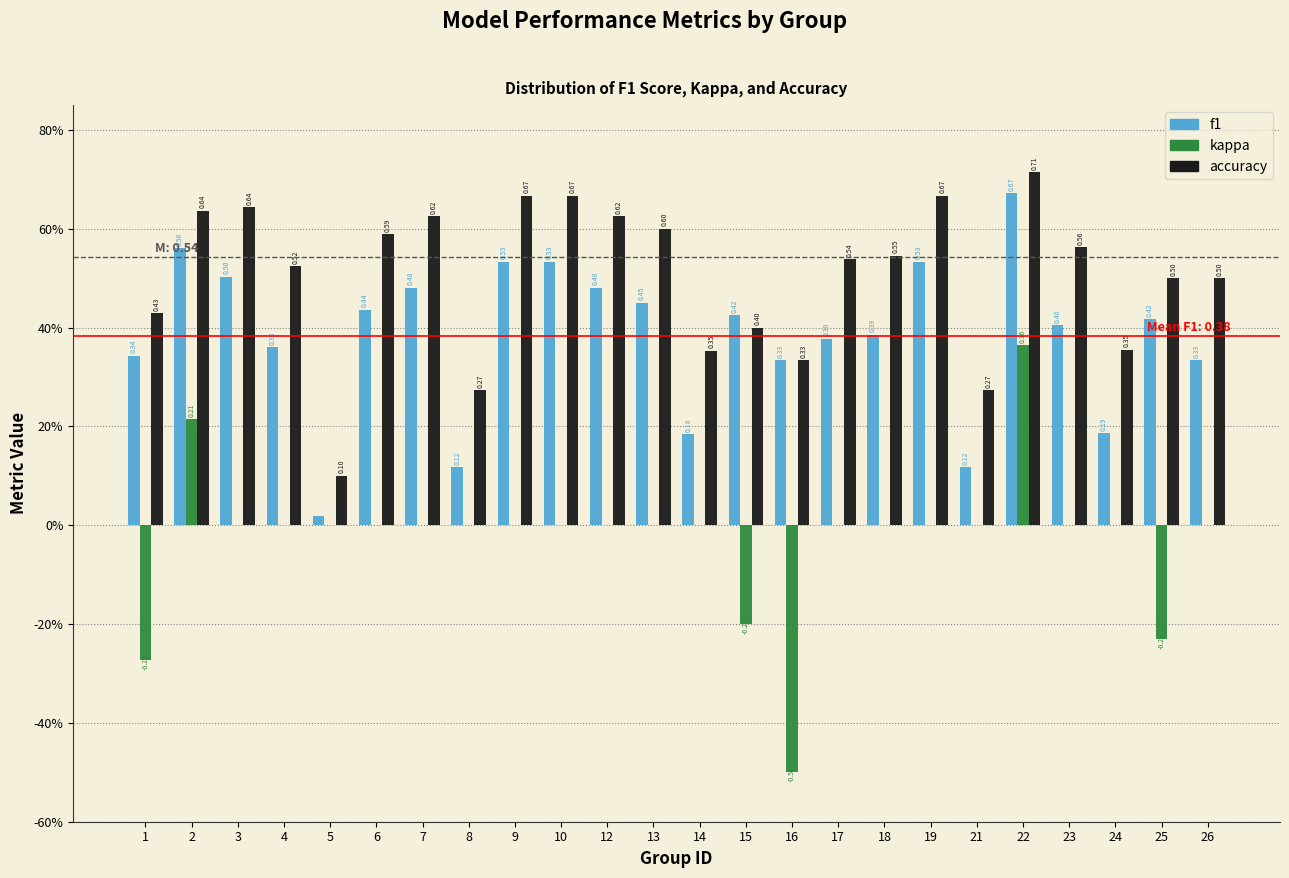

What are all the series names shown in the legend?

f1, kappa, accuracy